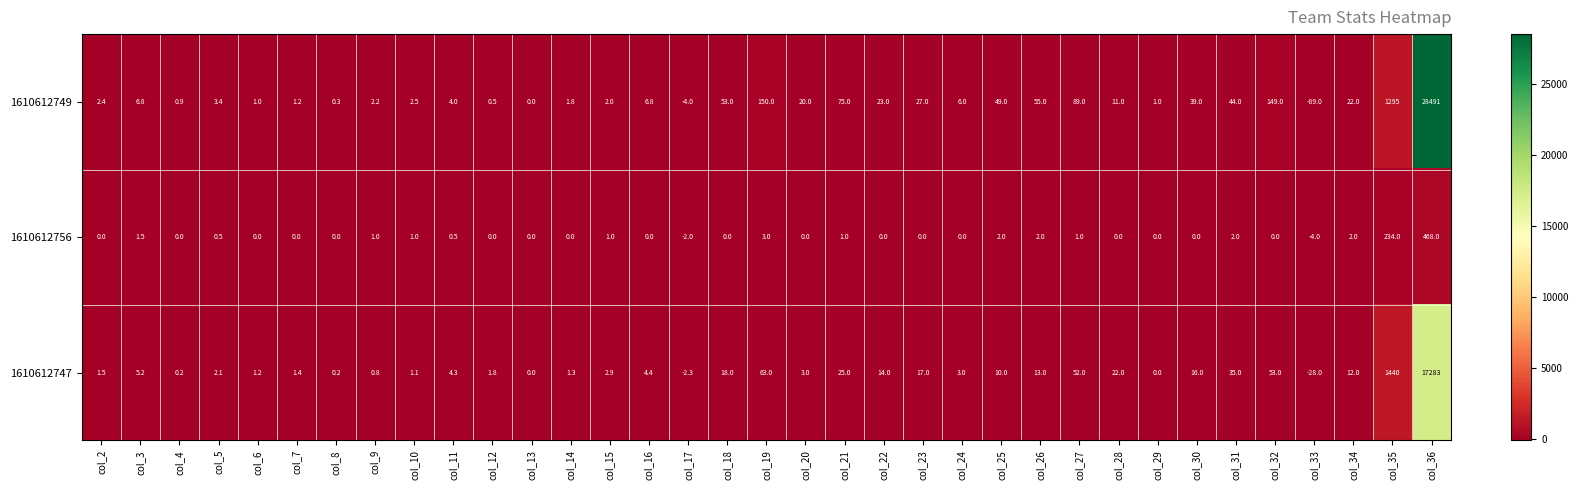

At which label is 1610612749 closest to 14201?

col_35